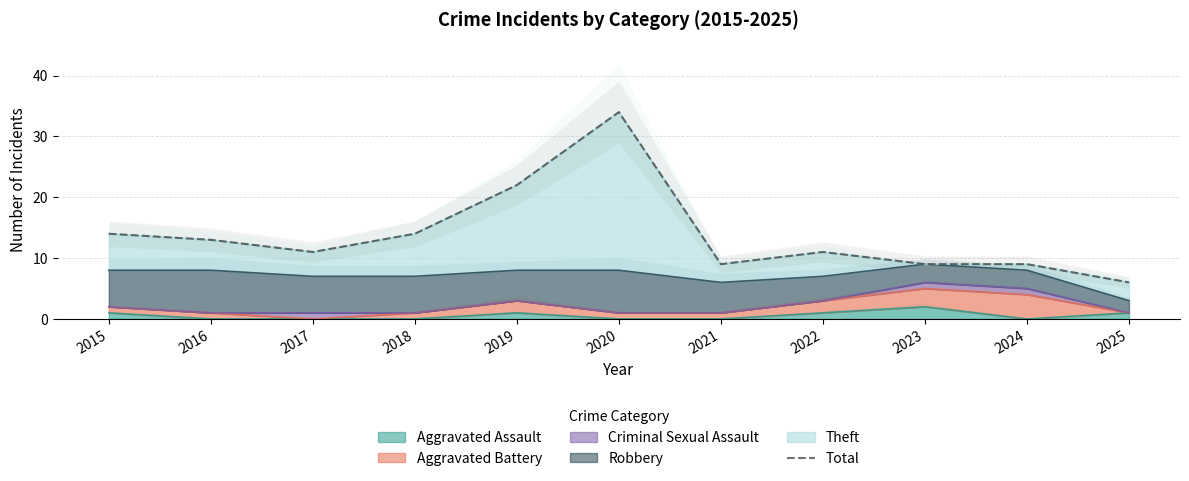

Does the chart have visible grid lines?

Yes